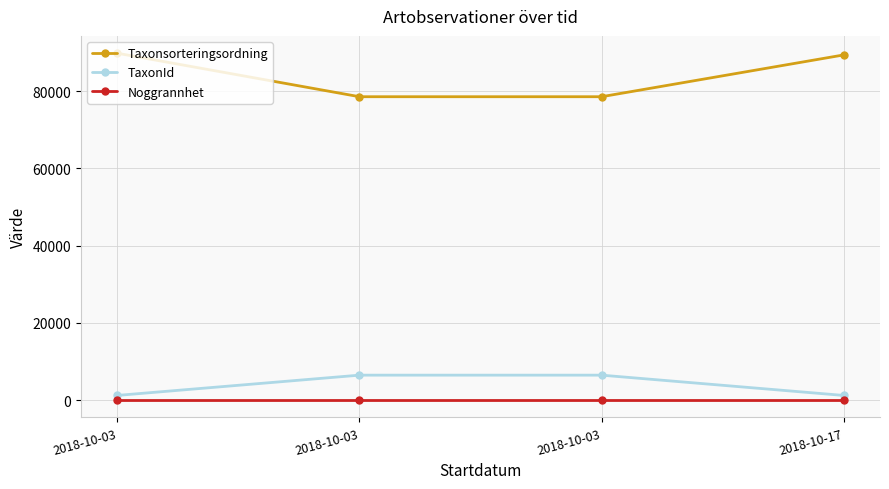

At which label does TaxonId reach its minimum?

2018-10-17